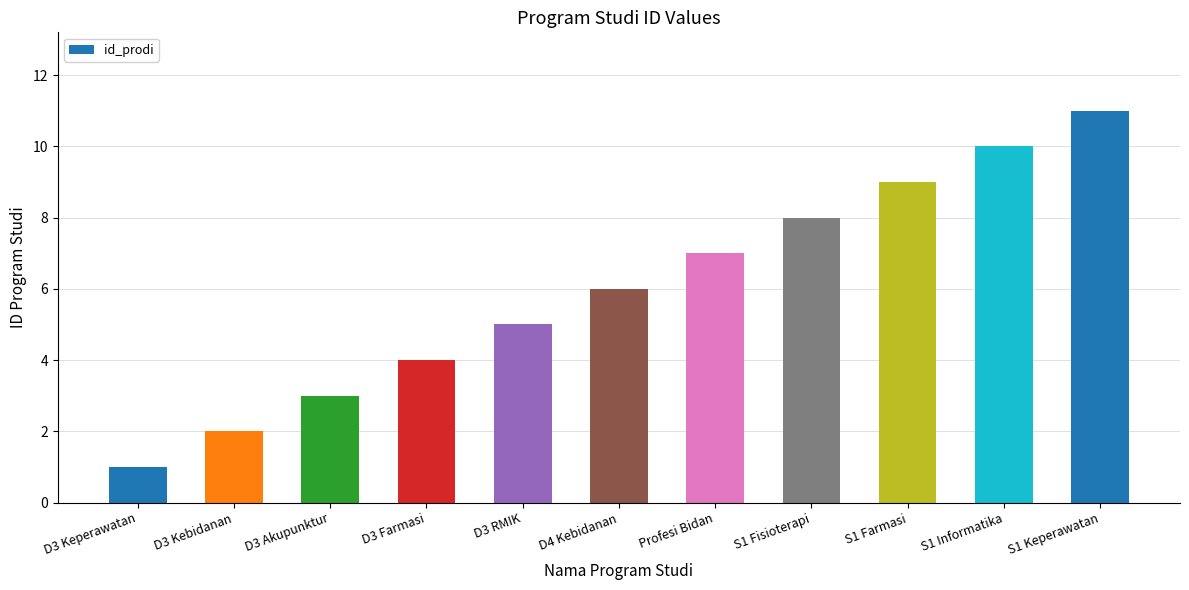

Approximately how many times larger is the value at S1 Informatika compared to S1 Farmasi?

1.1